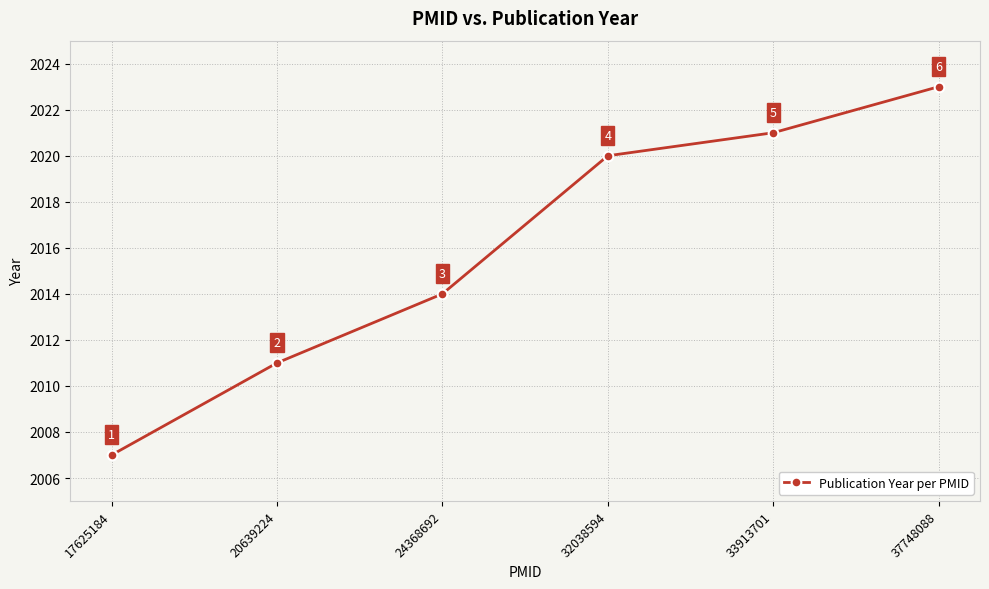

What is the change in value from 20639224 to 33913701?

+10